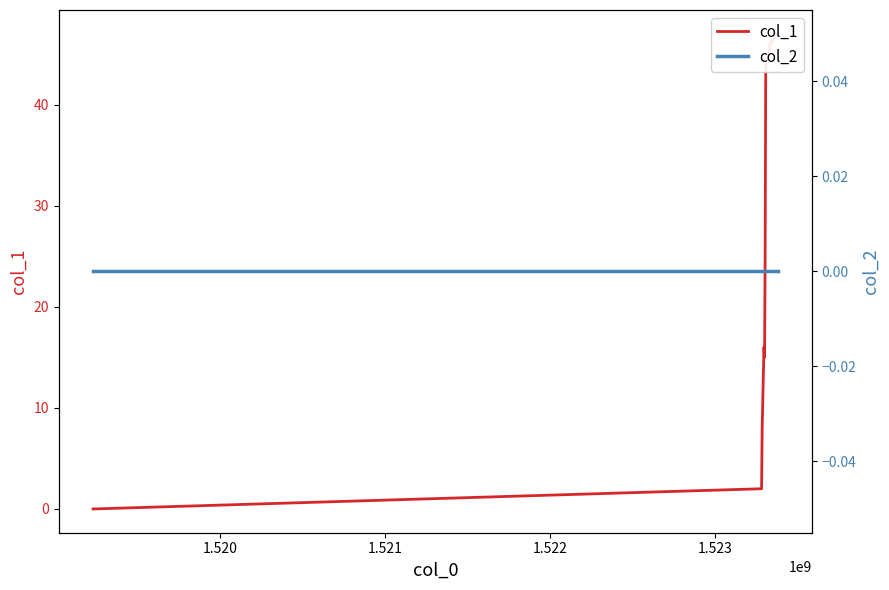

Reading left to right, list all the values displayed in this chart.

col_1: 0	2	8	16	15	25	44	45	46	47
col_2: 0	0	0	0	0	0	0	0	0	0